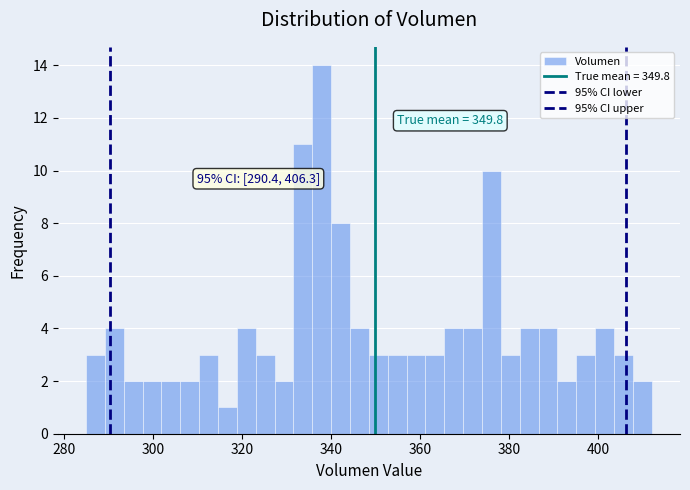

Read against the x-axis, roughly where is the centre of the tallest bar?

338